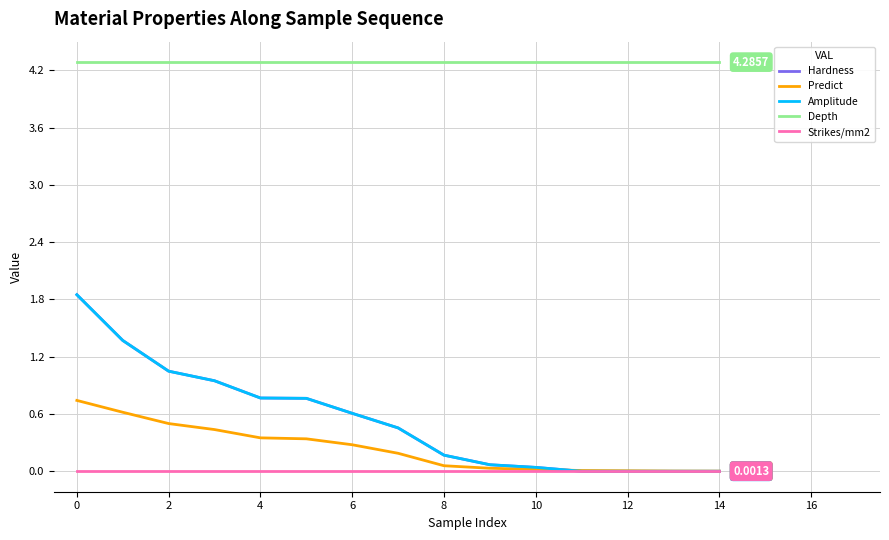

What is the average value of the Amplitude series?

0.5